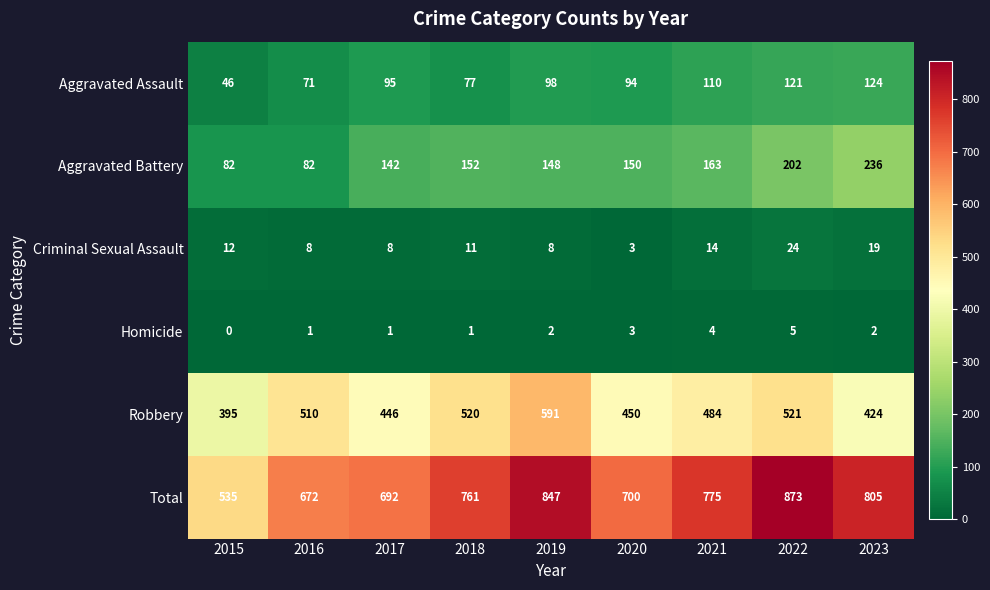

Between 2019 and 2021, which series saw the biggest shift?

Robbery